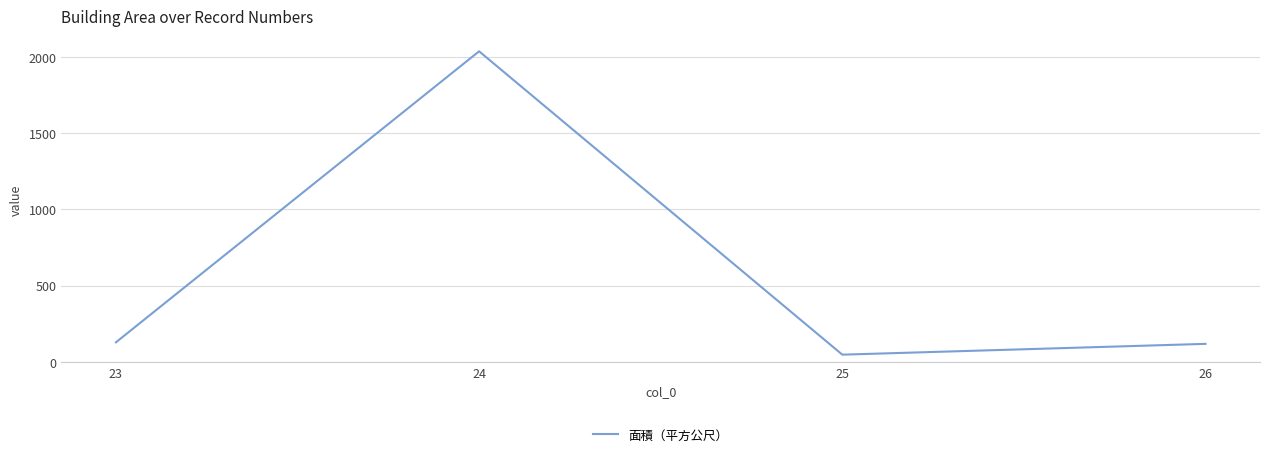

Does the chart have visible grid lines?

Yes